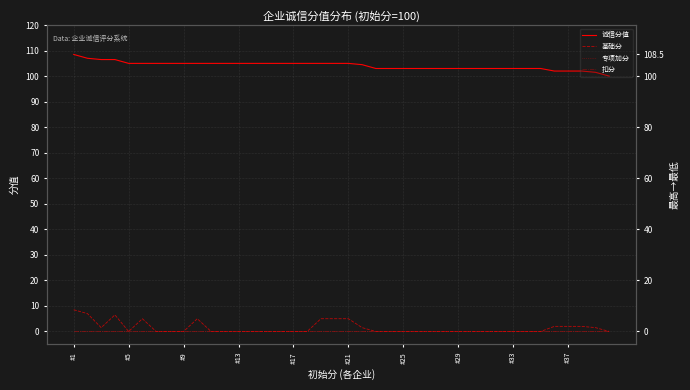

What is the sum of the 诚信分值 values at #21 and 26?

208.0